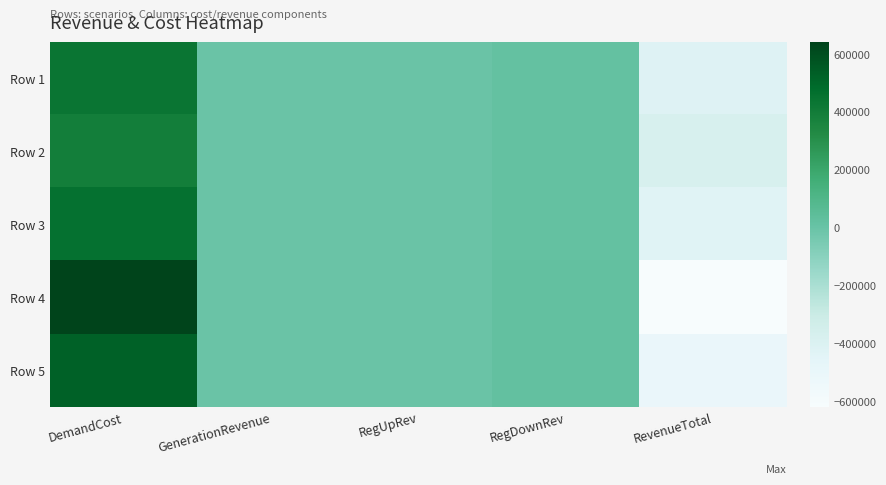

Which series has the widest spread of values?

Row 4